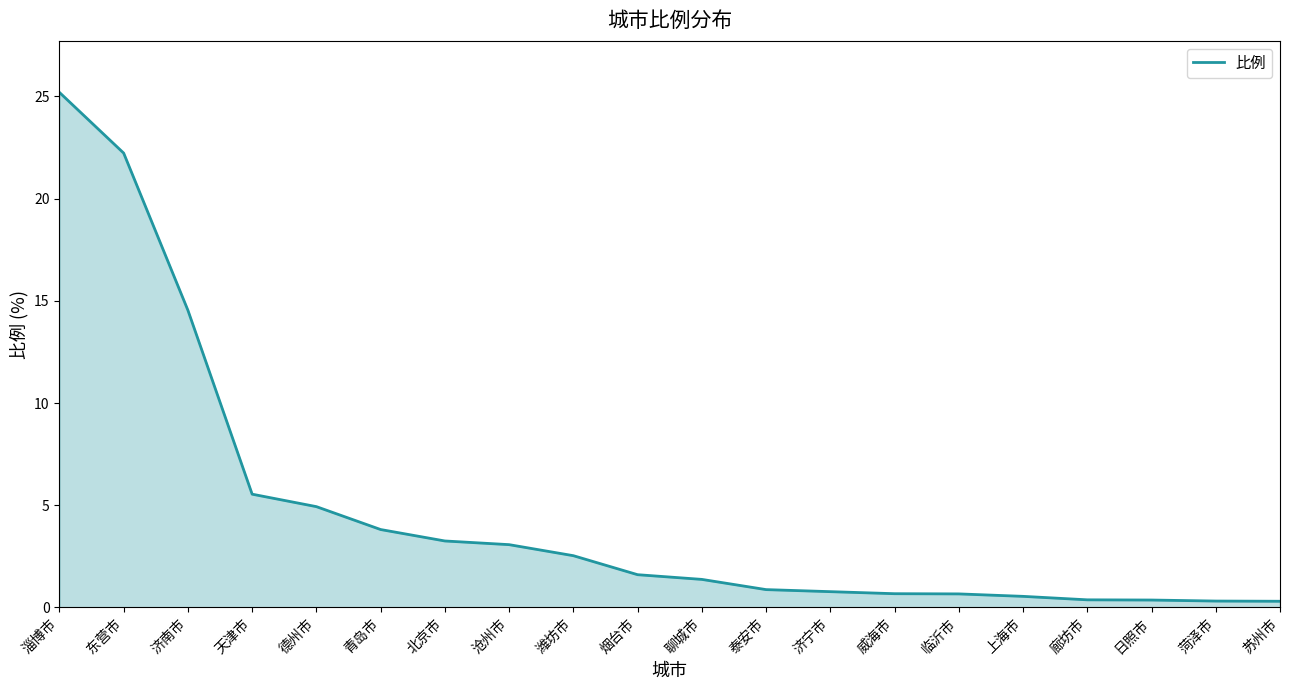

Which label corresponds to the largest value in the chart?

淄博市